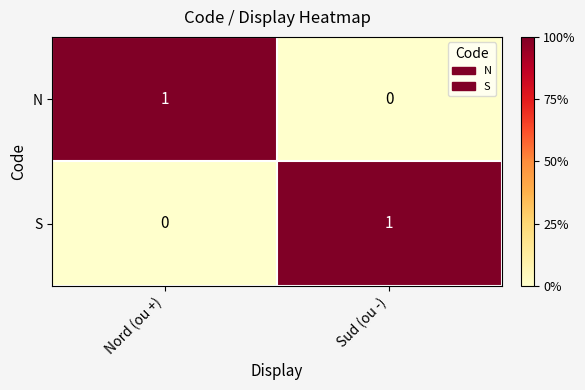

Reading left to right, list all the values displayed in this chart.

N: Nord (ou +)=1	Sud (ou -)=0
S: Nord (ou +)=0	Sud (ou -)=1